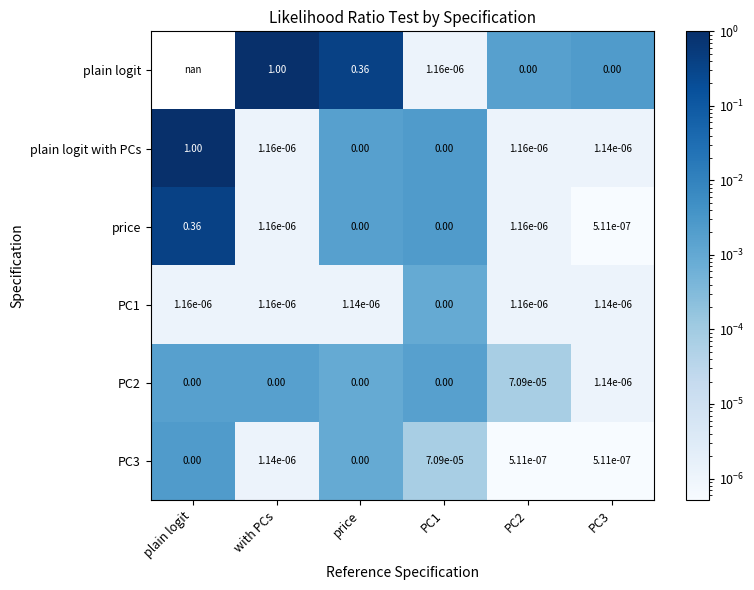

At which category does the chart reach its peak across all series?

with PCs